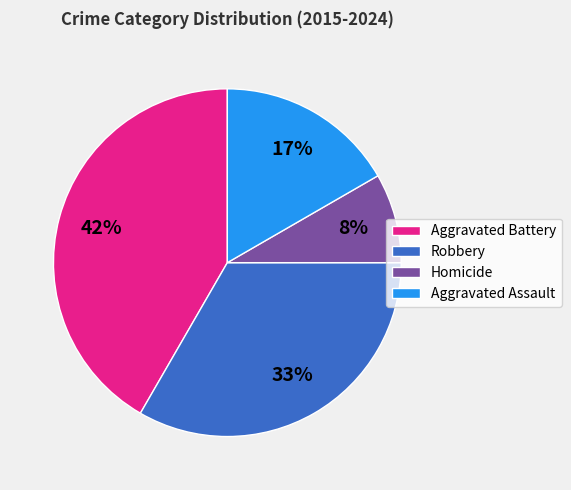

What percentage is the Aggravated Battery slice, to the nearest percent?

42%